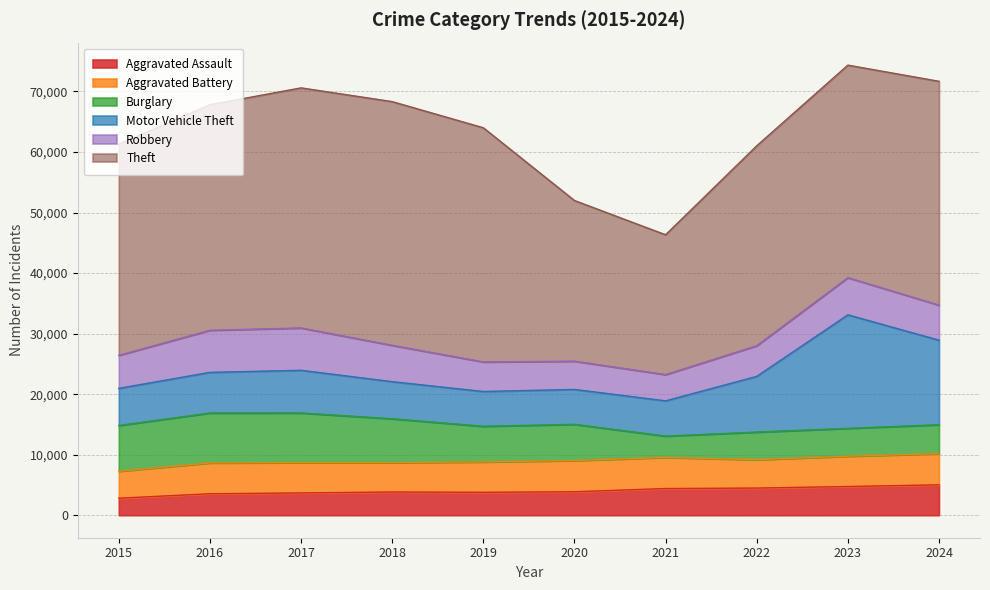

What is the difference between the maximum and minimum values in the Aggravated Assault series?

2209